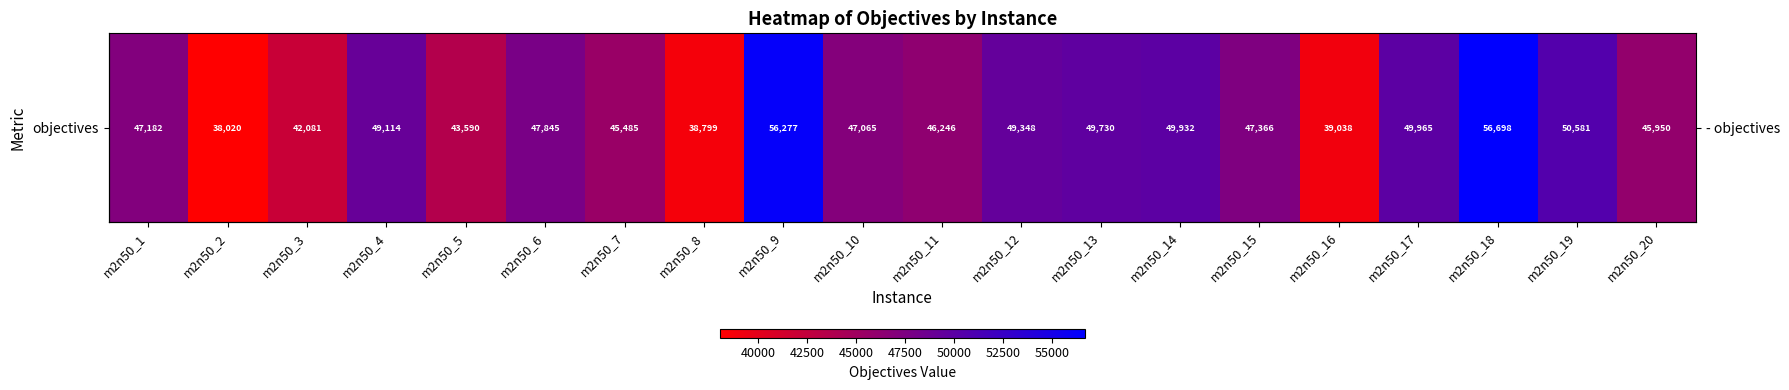

Rank the categories by value from lowest to highest.

m2n50_2, m2n50_8, m2n50_16, m2n50_3, m2n50_5, m2n50_7, m2n50_20, m2n50_11, m2n50_10, m2n50_1, m2n50_15, m2n50_6, m2n50_4, m2n50_12, m2n50_13, m2n50_14, m2n50_17, m2n50_19, m2n50_9, m2n50_18